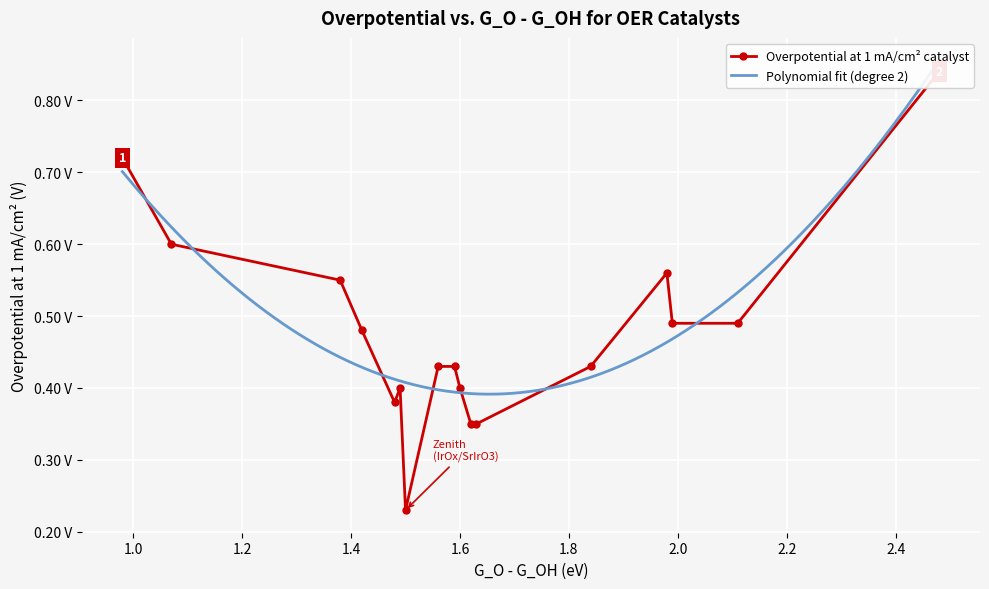

List the labels in order of value, largest first.

2.48, 0.98, 1.07, 1.98, 1.38, 1.99, 2.11, 1.42, 1.56, 1.59, 1.84, 1.49, 1.6, 1.48, 1.62, 1.63, 1.5